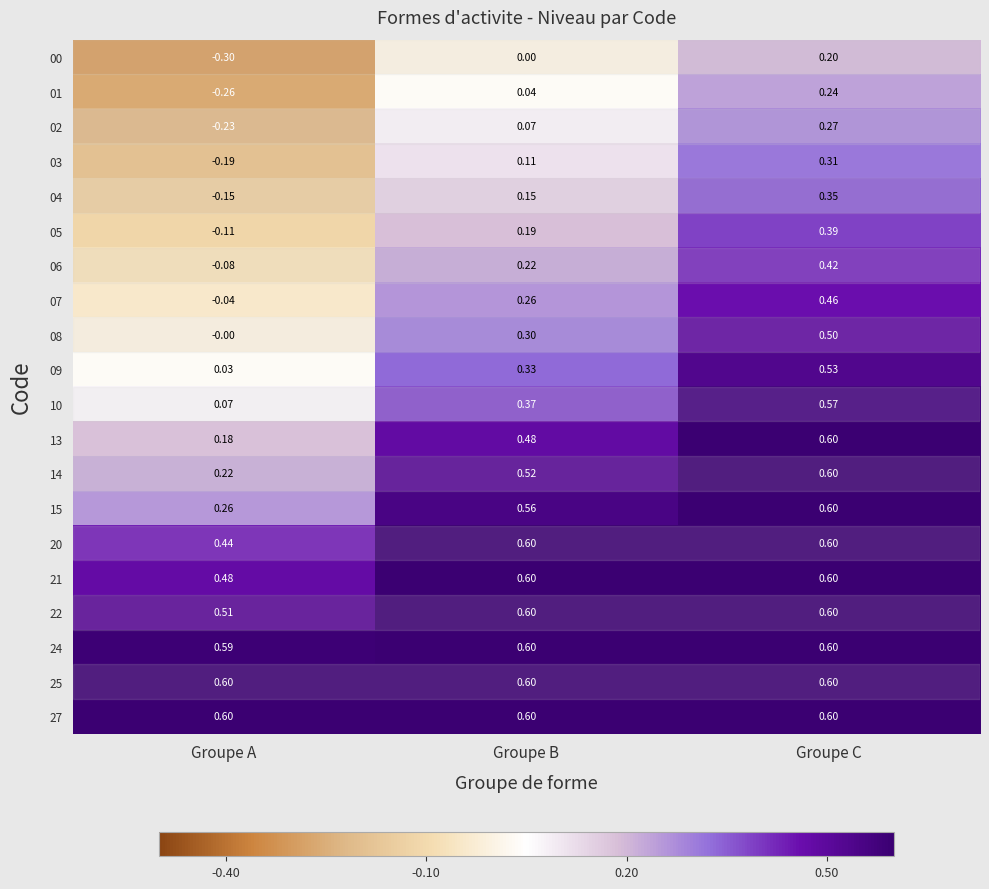

At which category is the sum across all series the highest?

Groupe C